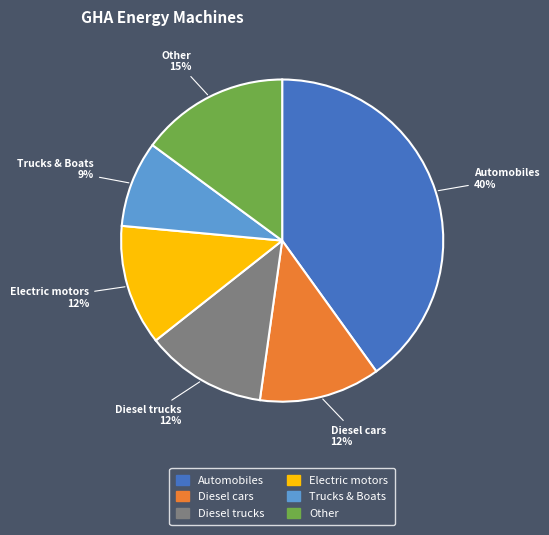

Does any single category account for the majority?

No